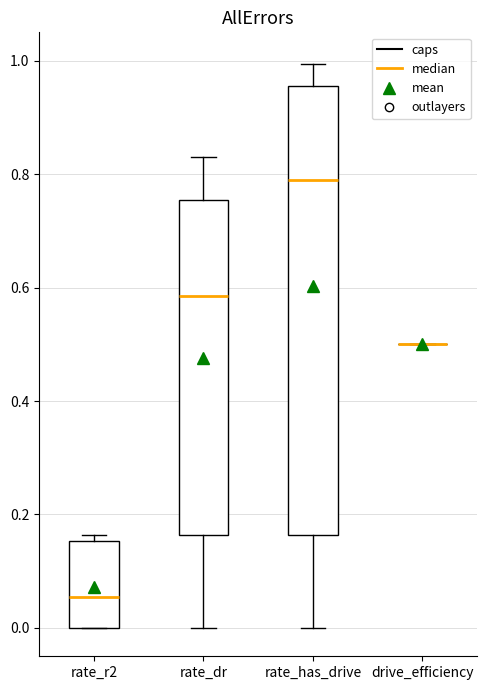

Reading left to right, transcribe this box plot: for each box, give where its median line is, the range the box spans, and where its two whiskers end, as read against the y-axis. The values are not printed on the chart, so give them approximately, as read against the axis.

rate_r2: median 0.06, box 0.00 to 0.16, whiskers 0.00 to 0.16 (just above the box's upper edge)
rate_dr: median 0.58, box 0.16 to 0.76, whiskers 0.00 to 0.84
rate_has_drive: median 0.80, box 0.16 to 0.96, whiskers 0.00 to 1.00
drive_efficiency: box collapsed to a line at 0.50, whiskers 0.50 to 0.50